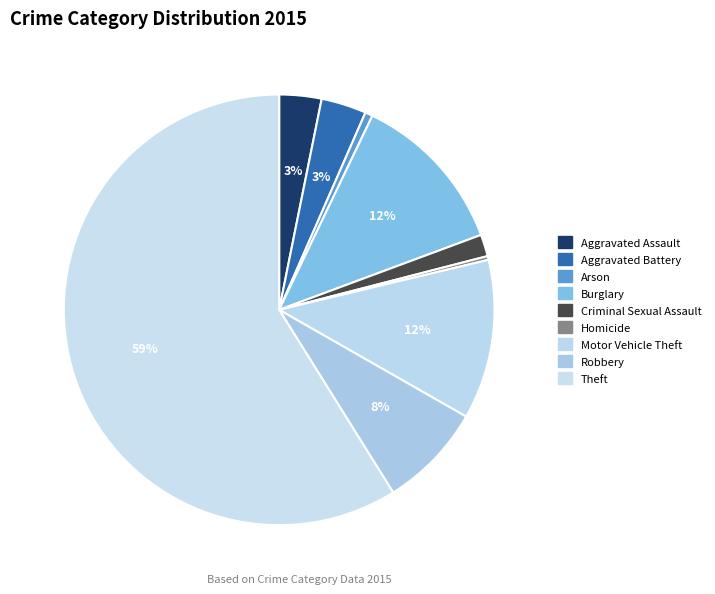

Which has a higher value, Motor Vehicle Theft or Homicide?

Motor Vehicle Theft